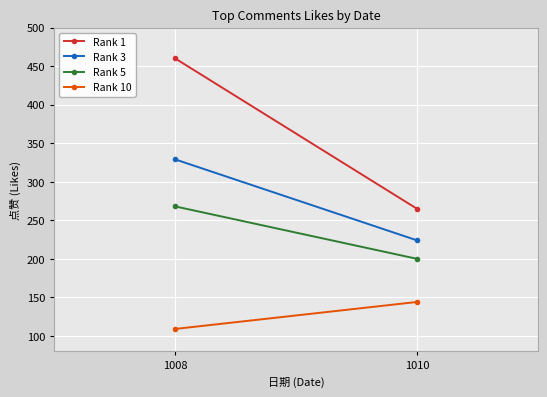

Reading left to right, extract all data points from this chart.

Rank 1: 460	265
Rank 3: 329	224
Rank 5: 268	200
Rank 10: 109	144